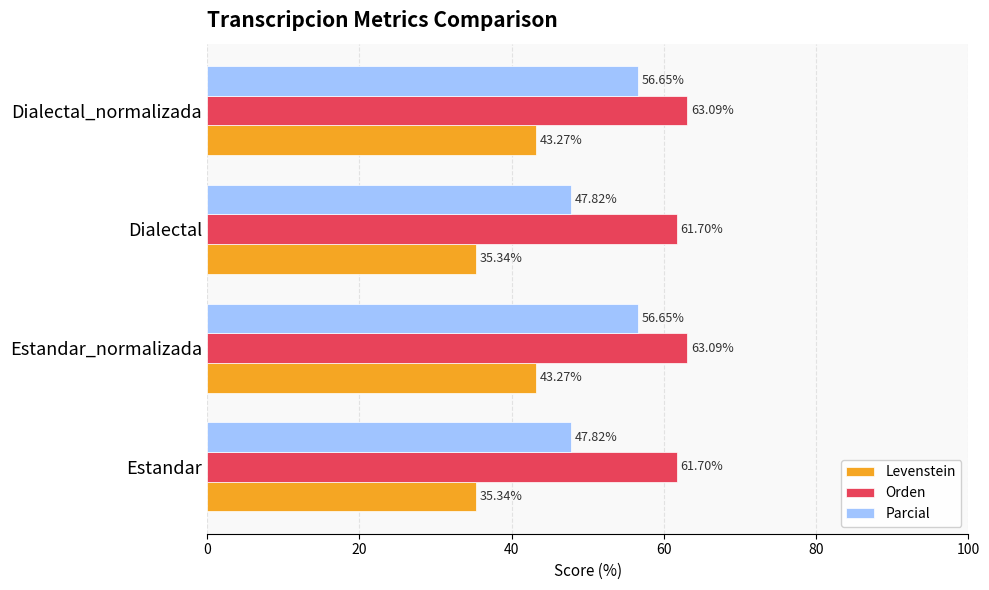

Rank the series by their average value, from highest to lowest.

Orden, Parcial, Levenstein